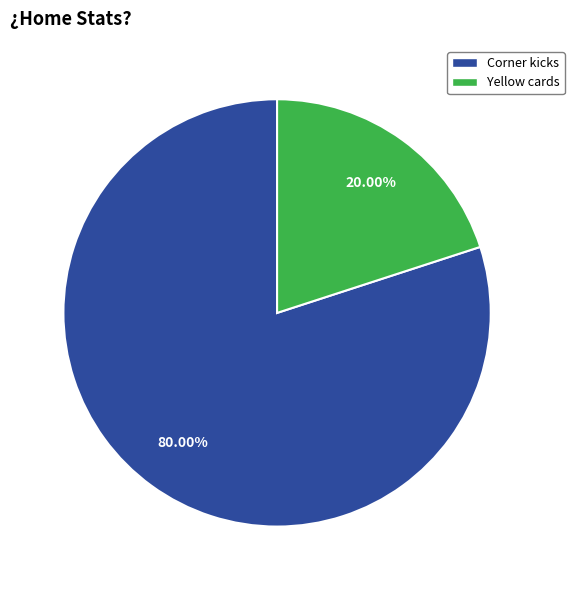

Does Corner kicks represent more than half of the total?

Yes